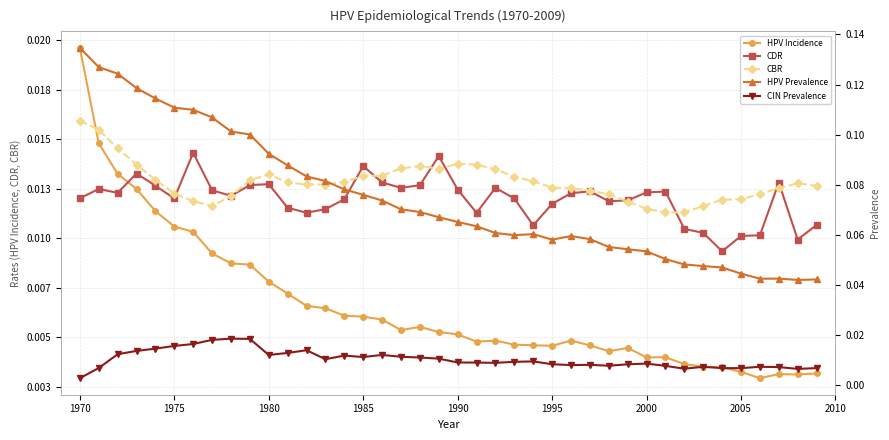

Is the value of CIN Prevalence at 1965 greater than the value of HPV Prevalence at 2010?

No